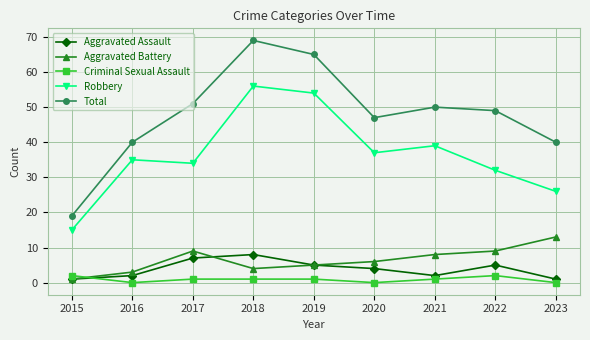

What is the average value of the Total series?

48